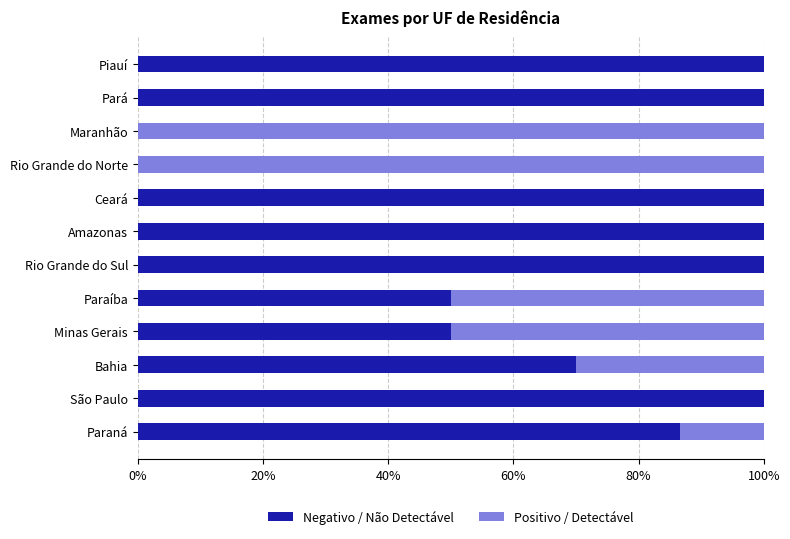

True or false: Negativo / Não Detectável has a value of 100.0 at São Paulo.

True